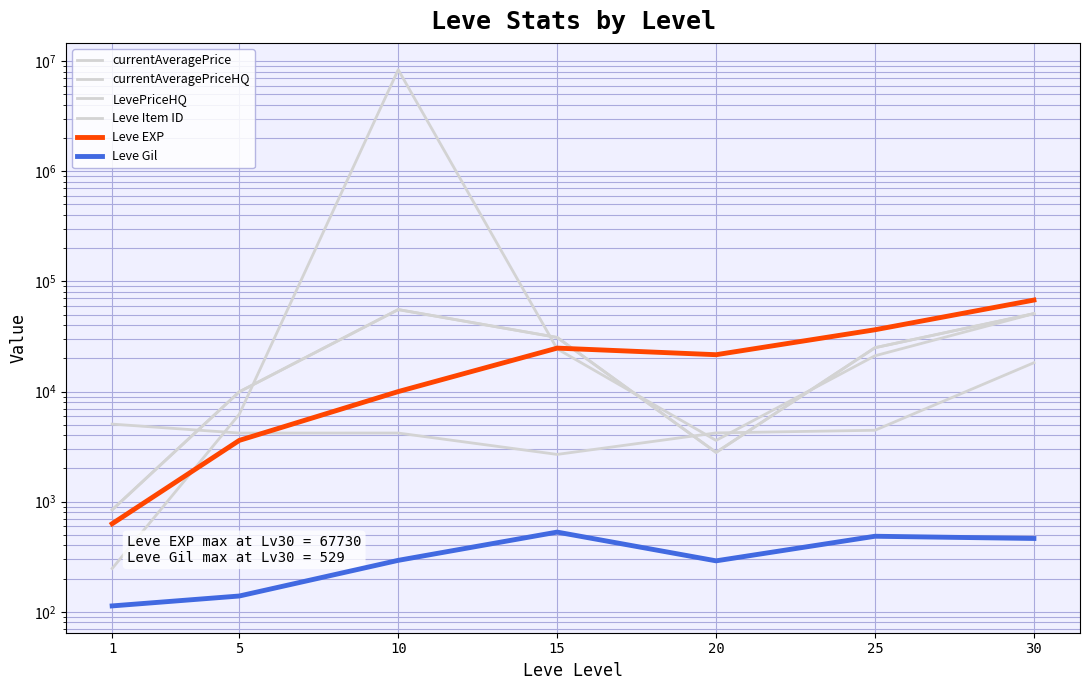

What is the value of the Leve Gil point at the 1st from the left?

113